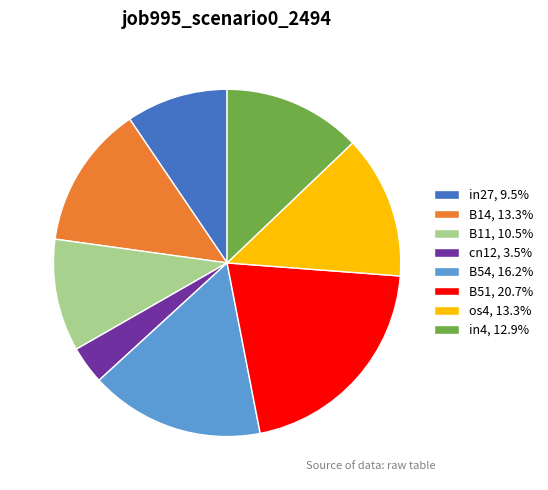

Does any single category account for the majority?

No